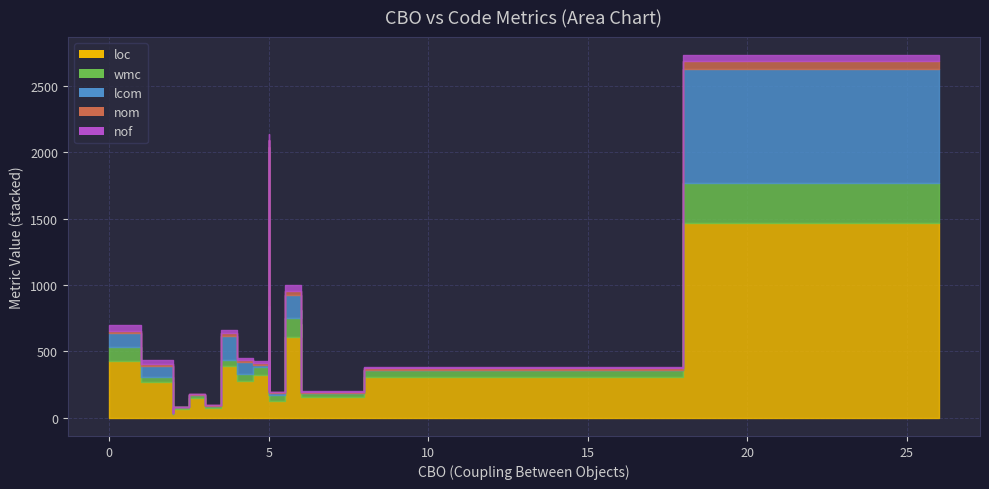

List the series in order of their peak value, lowest first.

nof, nom, wmc, lcom, loc